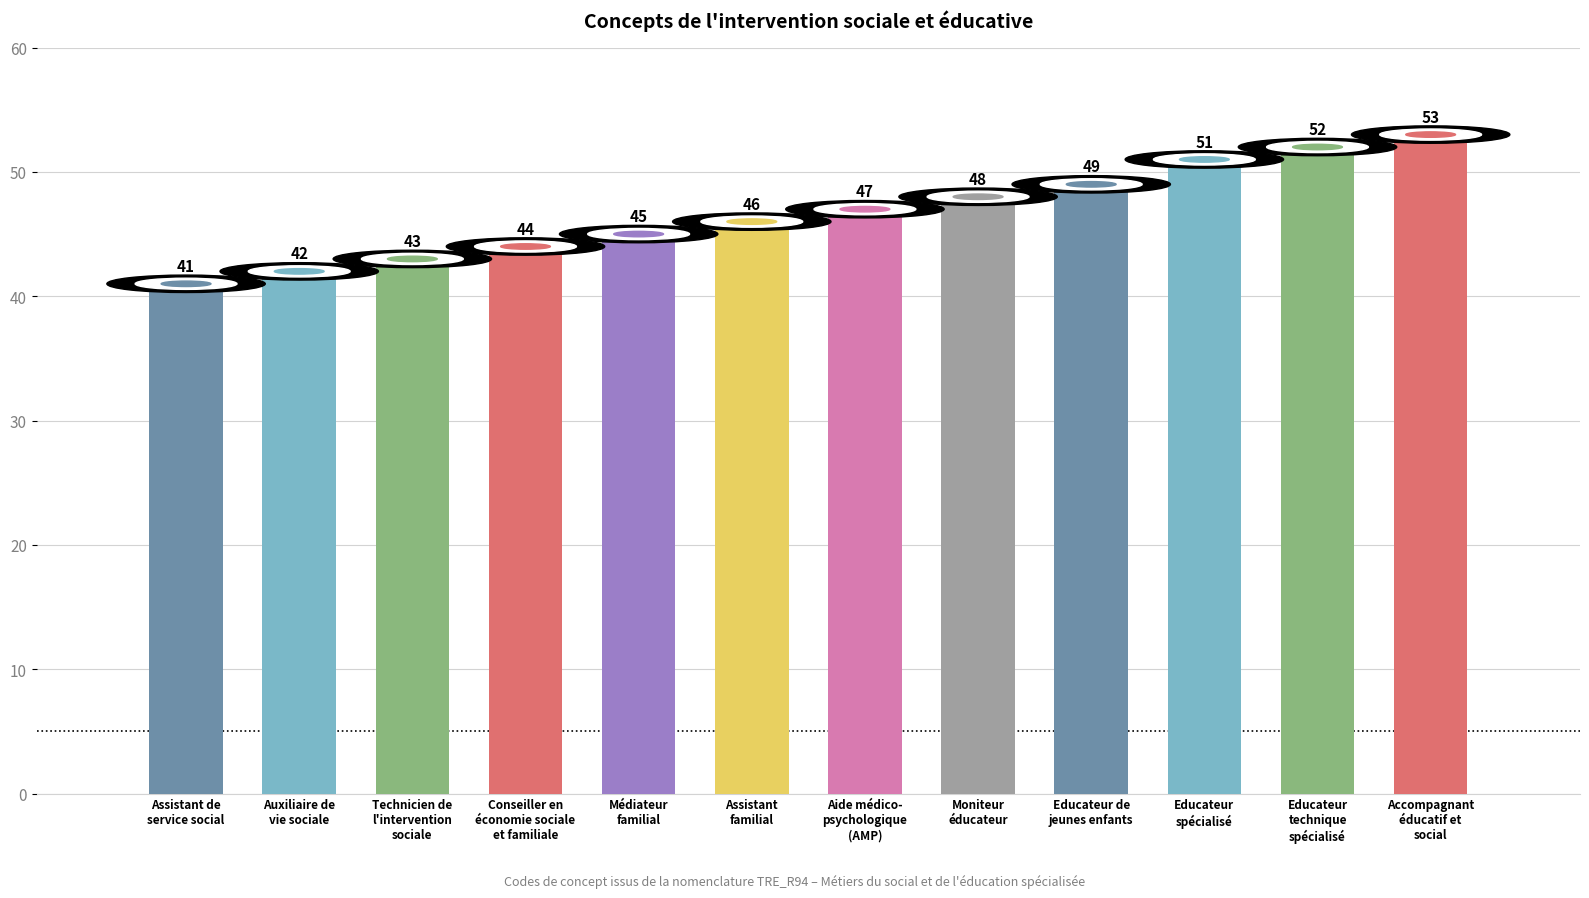

Is it true that the value at Assistant
familial is 46?

True